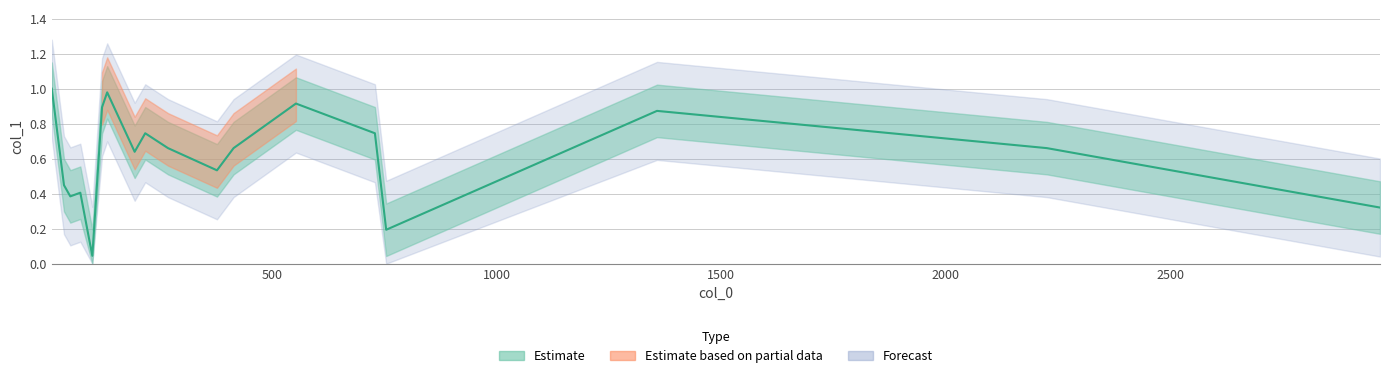

What is the approximate value at 217.127?

0.7